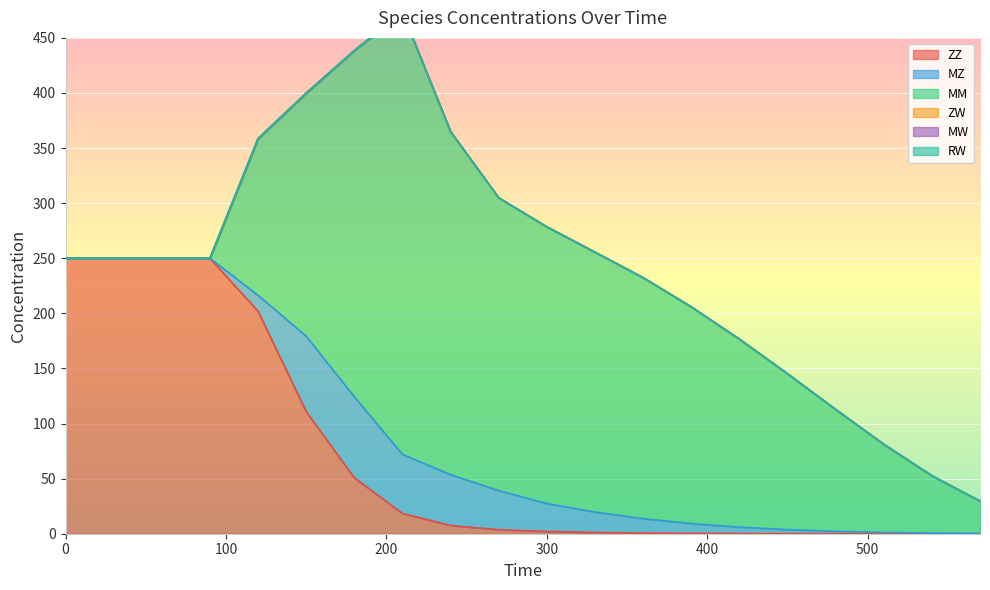

Between 30 and 120, which series saw the biggest shift?

MM